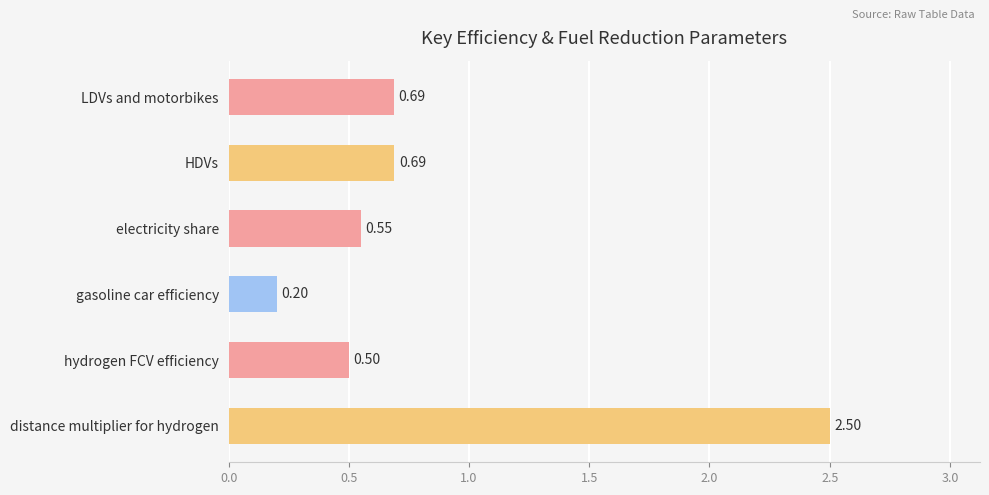

What is the label of the 5th bar from the bottom?

HDVs